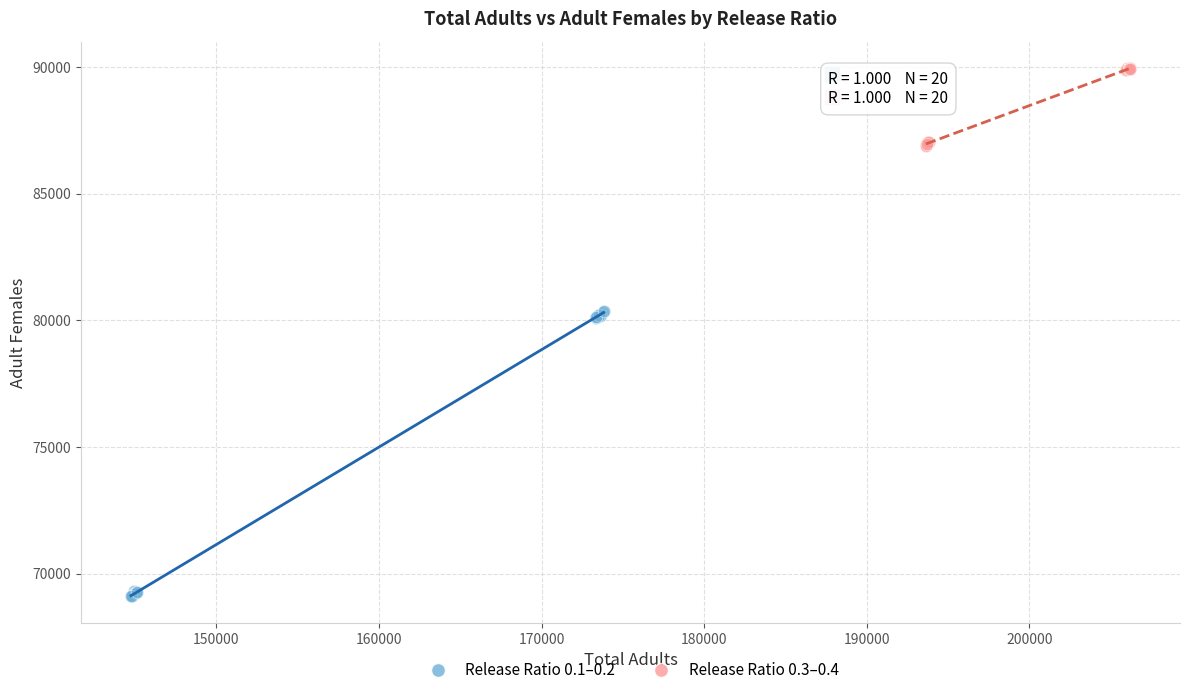

Which series has the widest spread of Y values?

Release Ratio 0.1–0.2